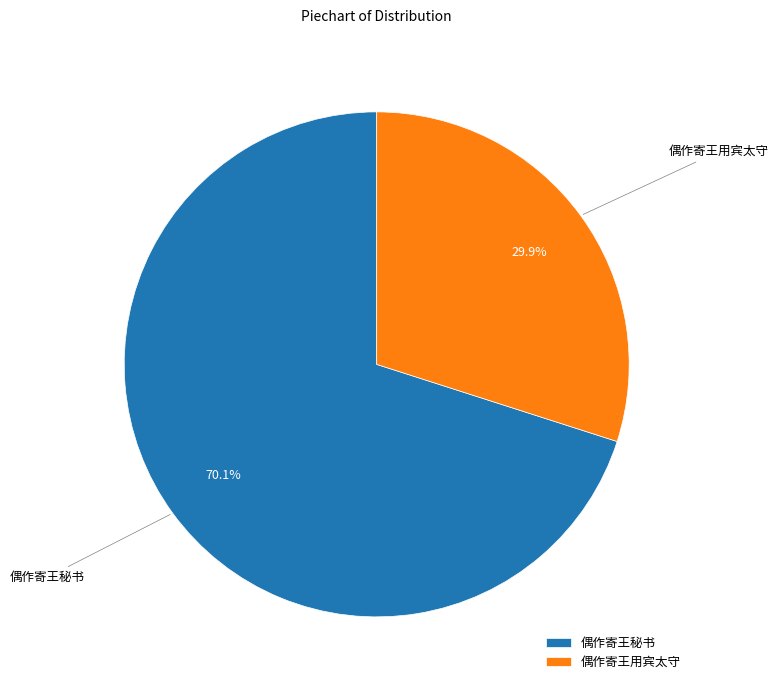

To the nearest percent, what is the difference between the 偶作寄王用宾太守 and 偶作寄王秘书 slice percentages?

40%